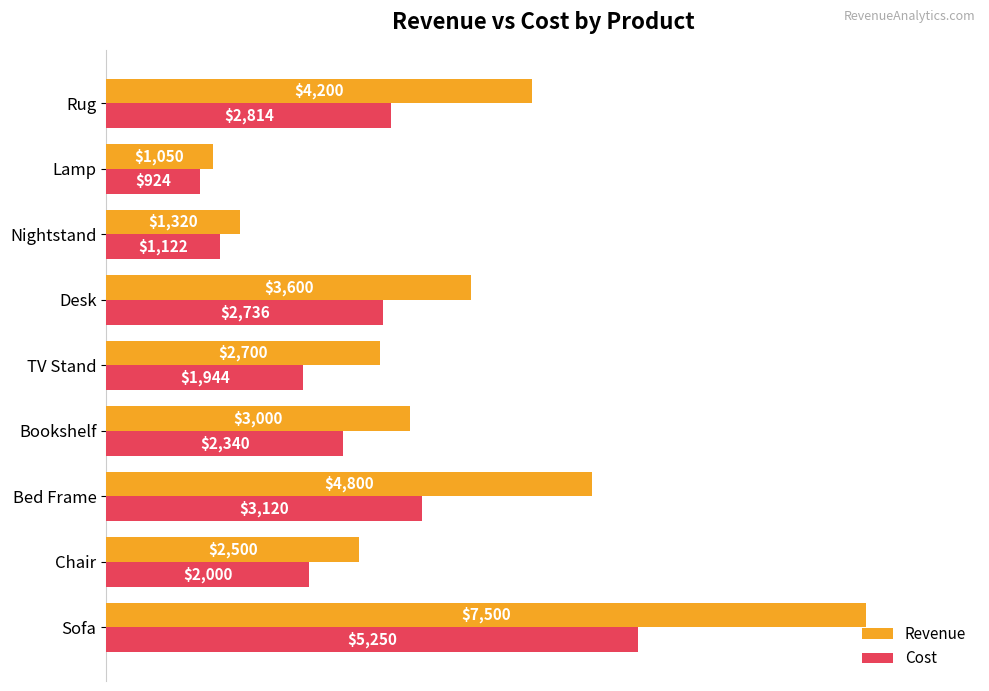

List the series in order of their peak value, lowest first.

Cost, Revenue